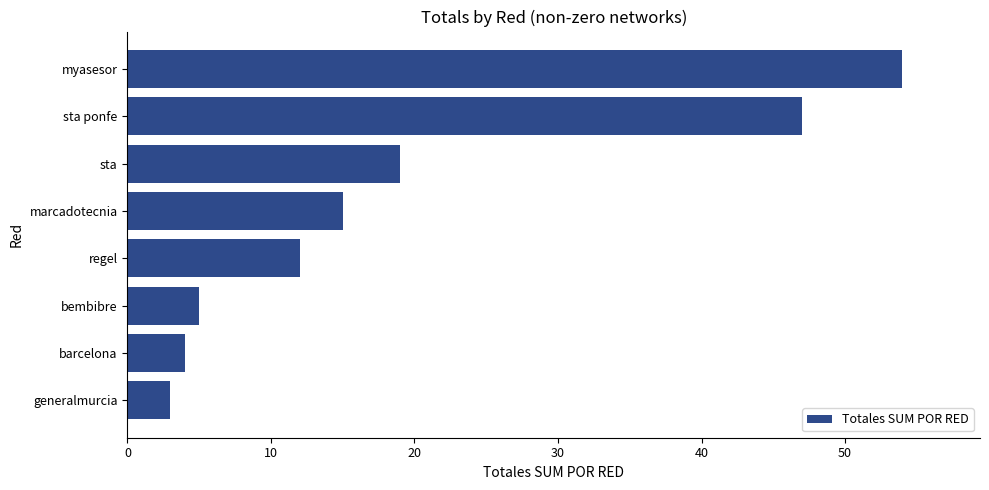

Does the chart contain stacked bars?

No